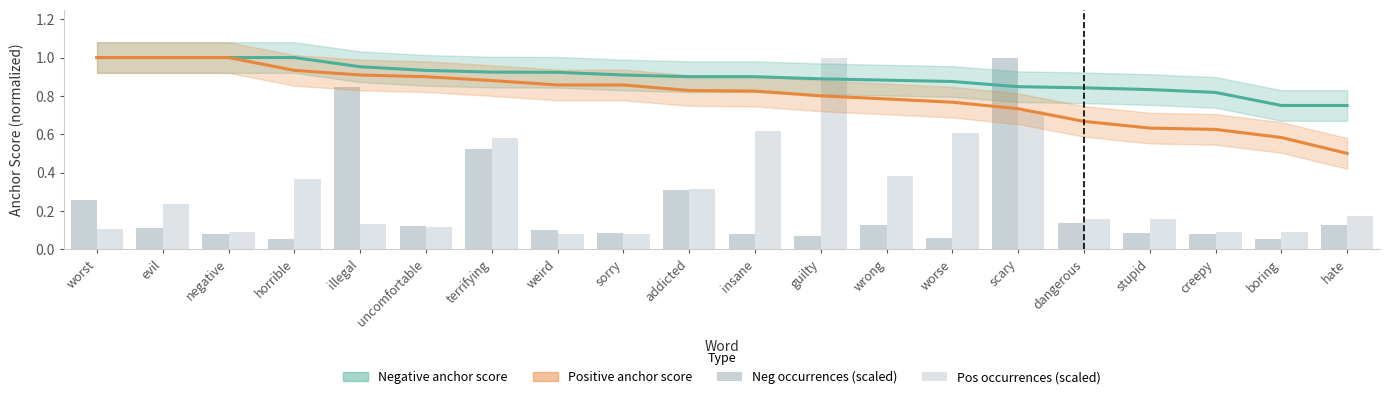

Which series has the largest total across all categories?

Negative anchor score